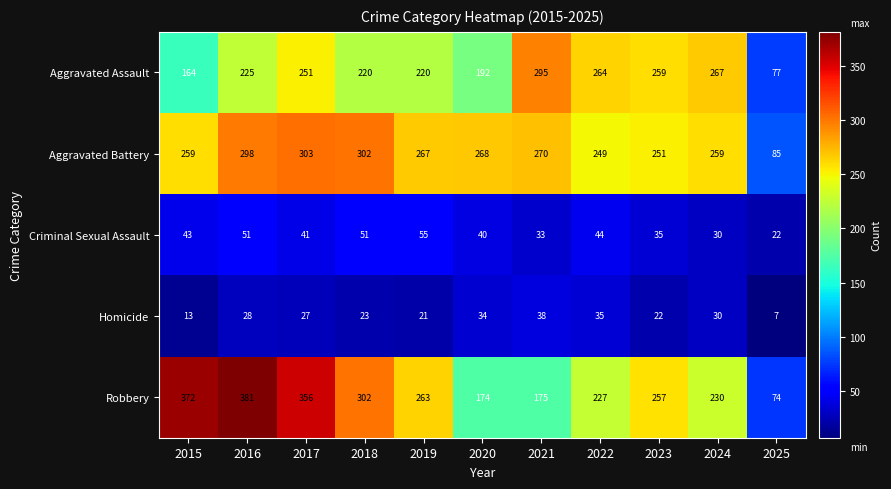

Which category has the lowest value in the Robbery series?

2025